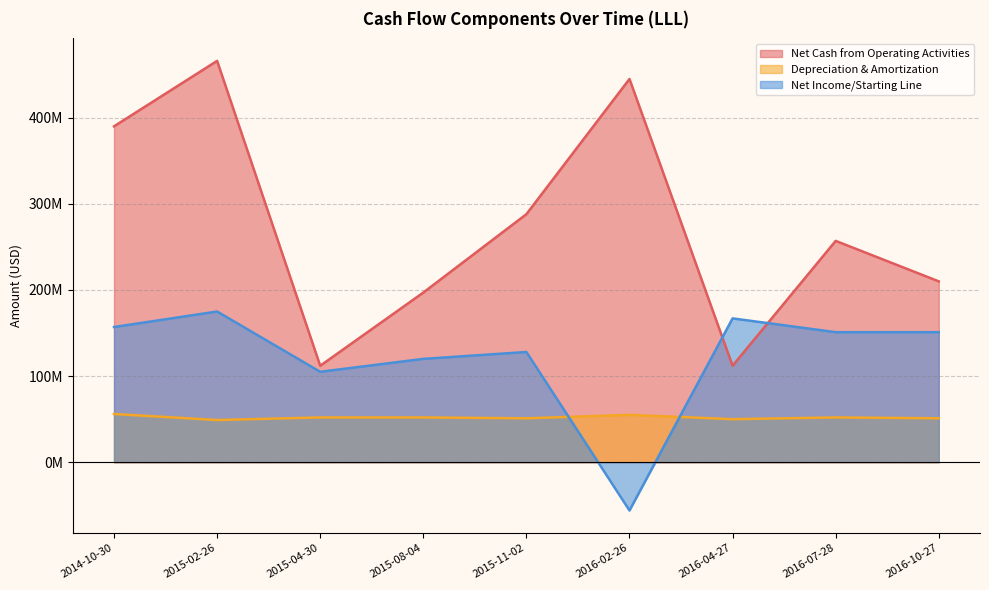

What are all the series names shown in the legend?

Net Cash from Operating Activities, Depreciation & Amortization, Net Income/Starting Line